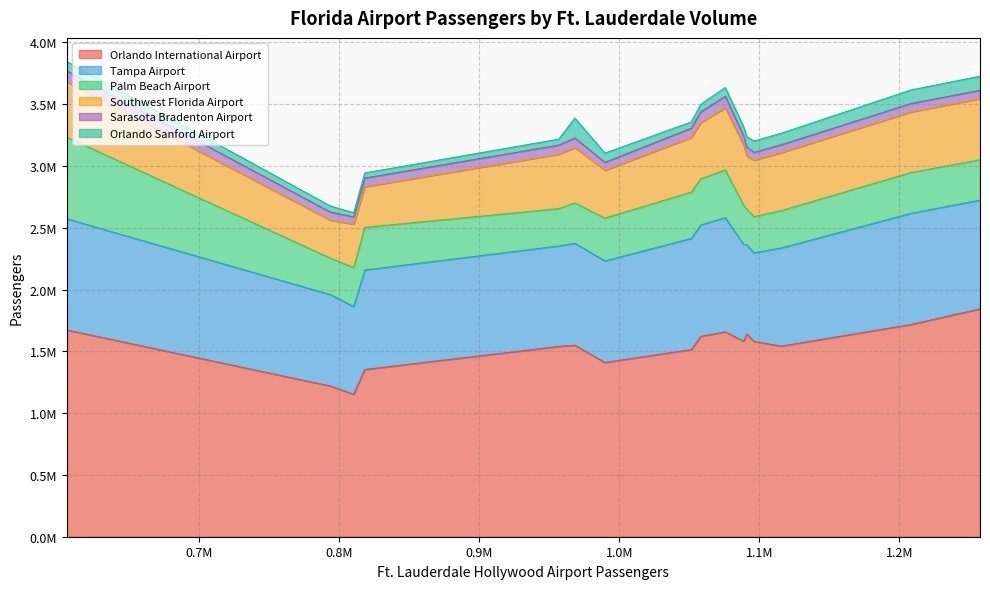

How many lines are shown in the chart?

6